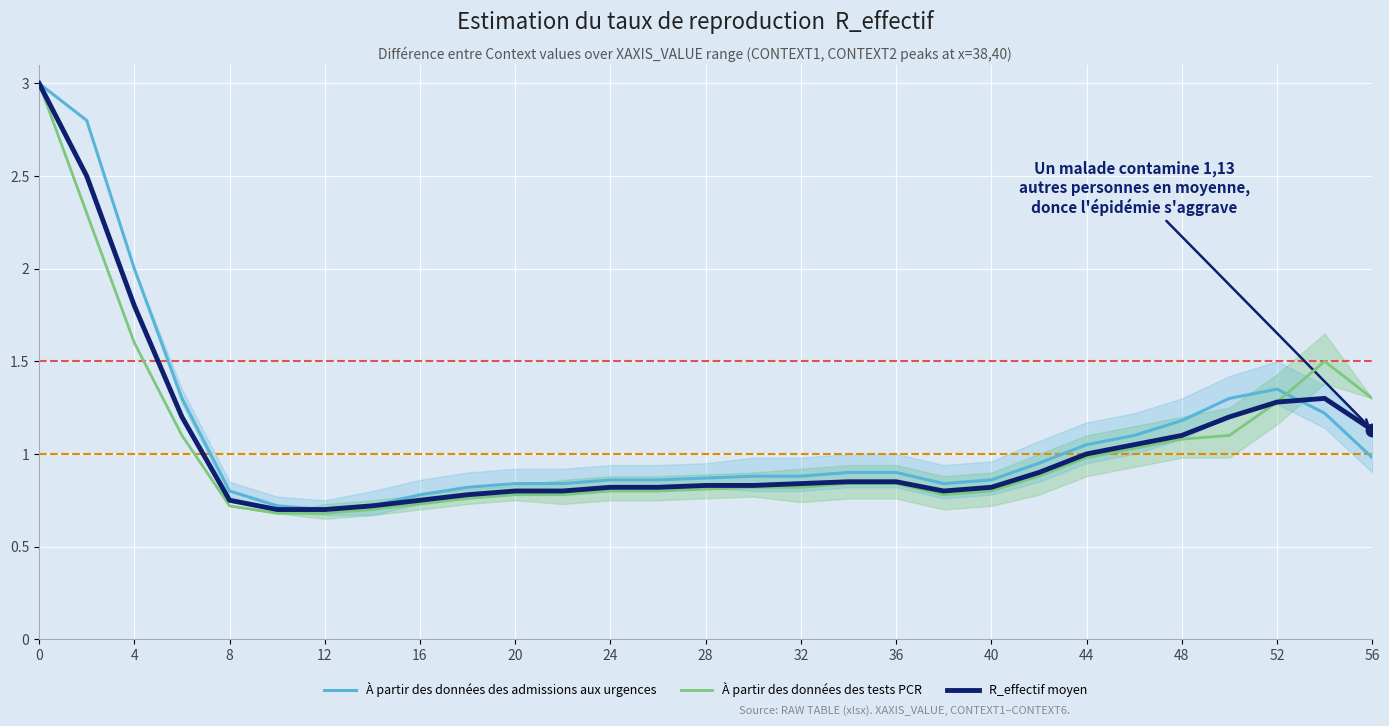

Which series has the largest Y range (max minus min)?

À partir des données des tests PCR